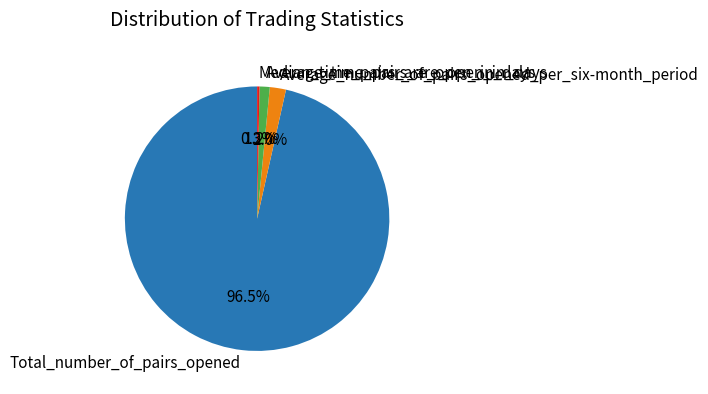

Which has a higher value, Average_number_of_pairs_opened_per_six-month_period or Median_time_pairs_are_open_in_days?

Average_number_of_pairs_opened_per_six-month_period